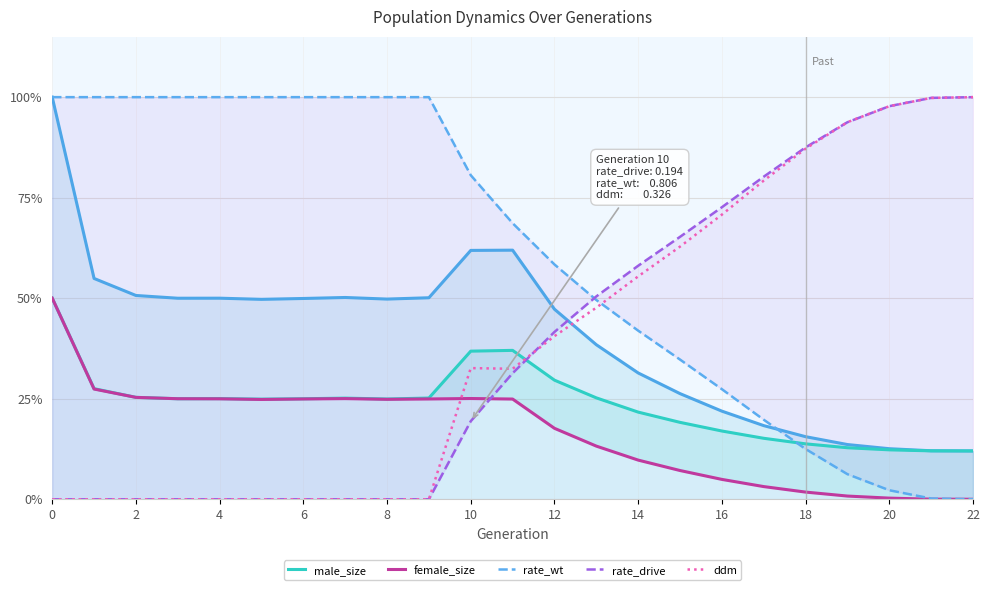

How many positive values does the female_size series have?

22